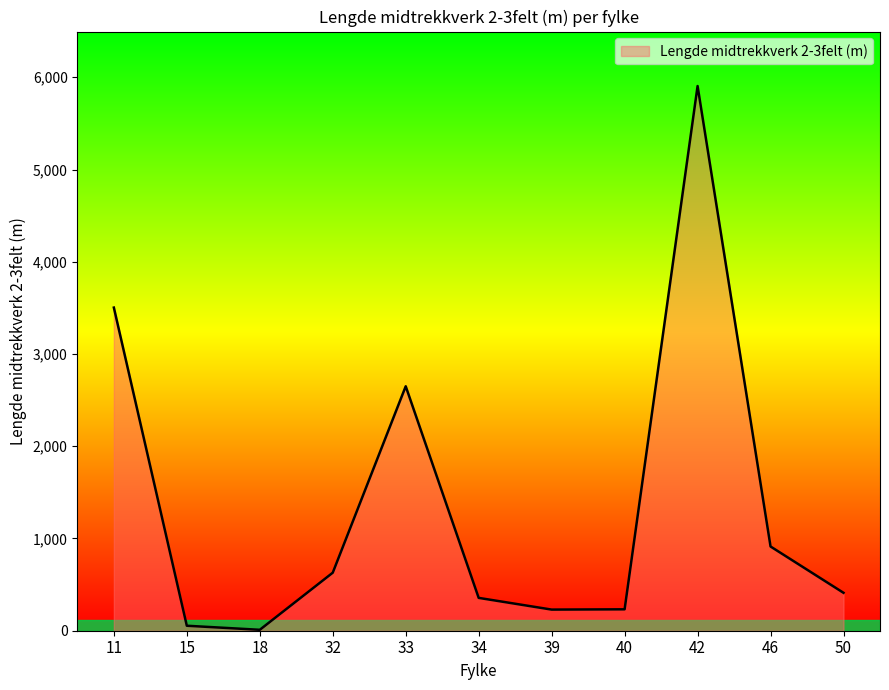

What is the difference between the maximum and minimum values?

5895